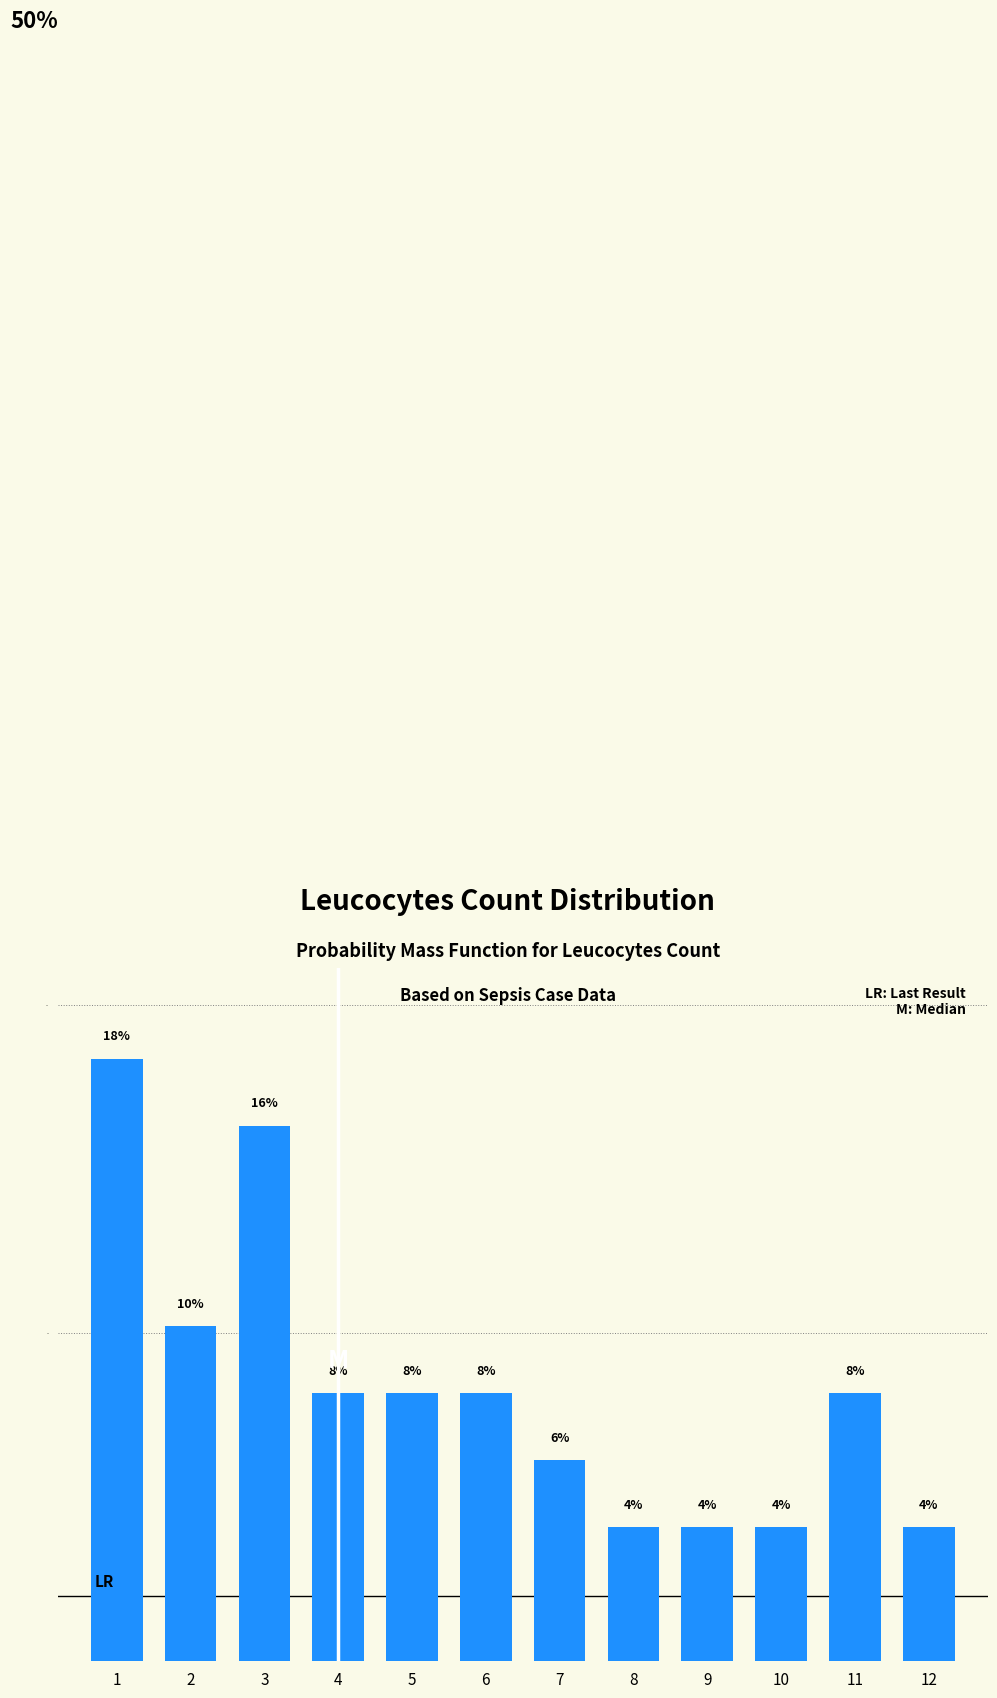

Are the bars horizontal?

No